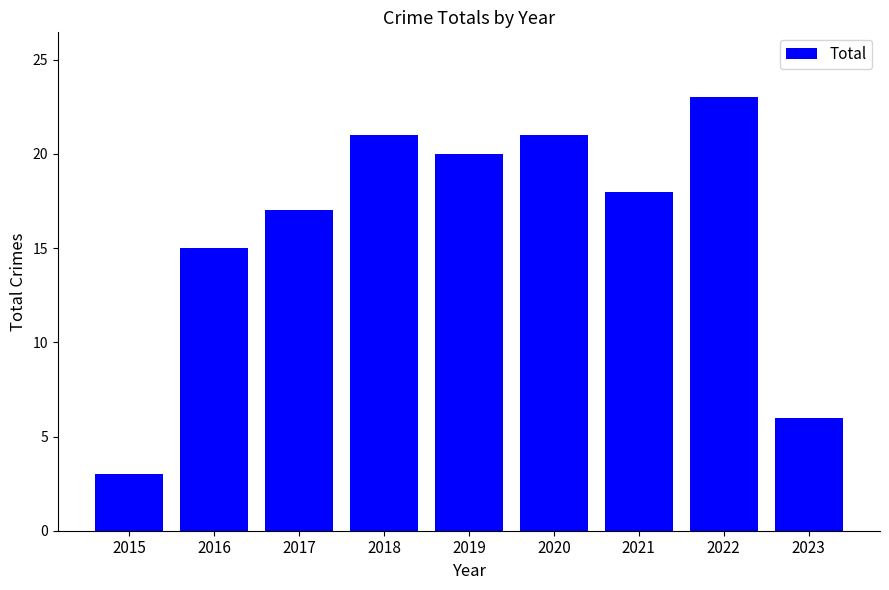

Between 2017 and 2022, which is larger?

2022